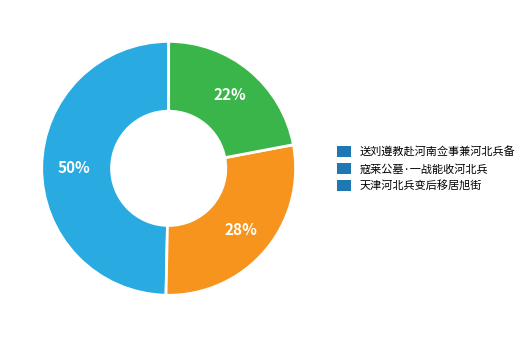

To the nearest percent, what portion does 天津河北兵变后移居旭街 represent?

22%